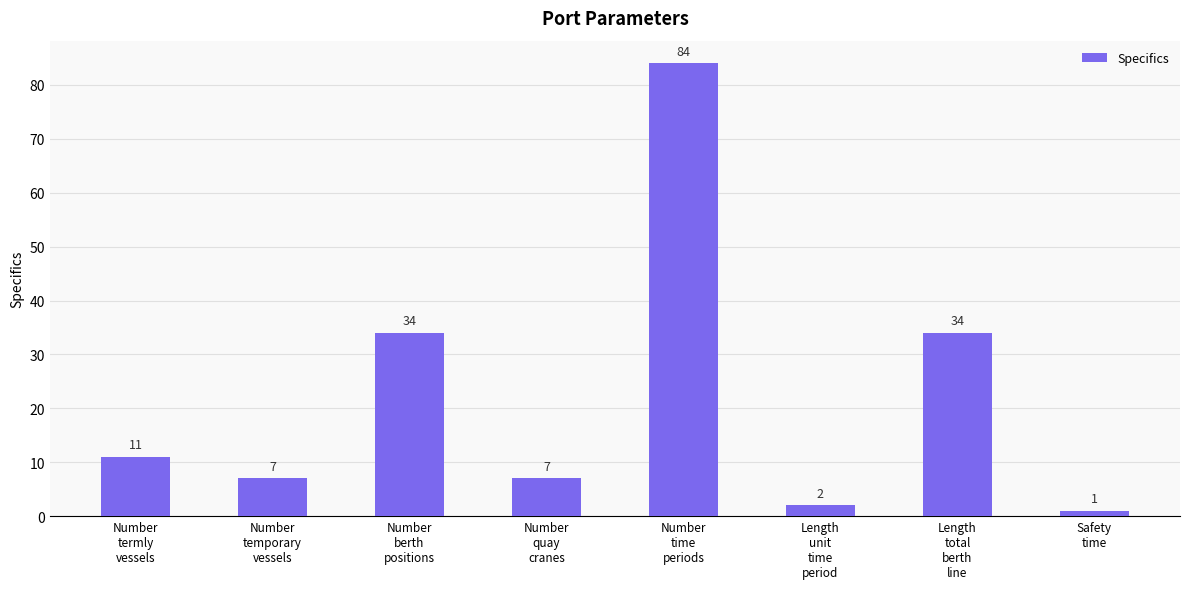

What is the difference between the maximum and second lowest values?

82